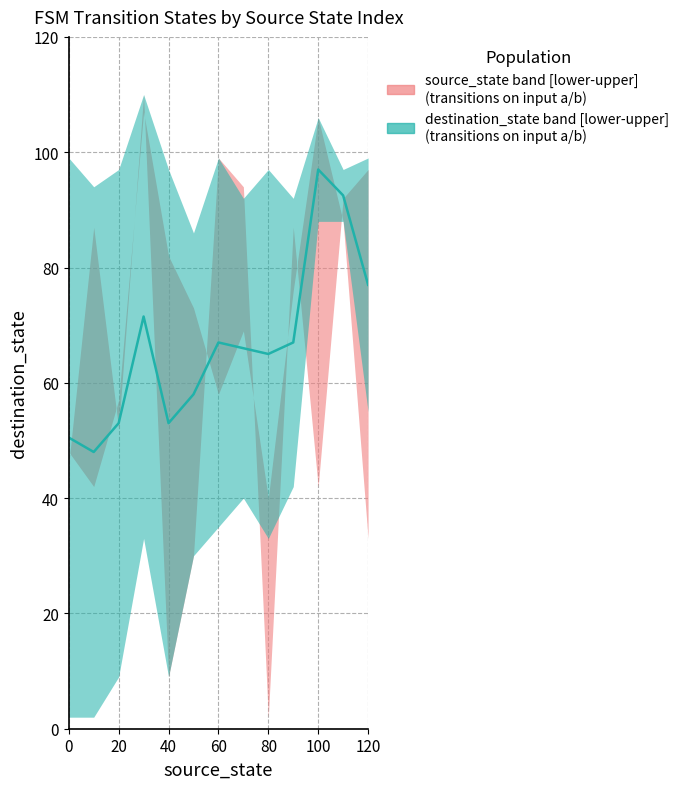

Does the chart display data point markers on the line(s)?

No